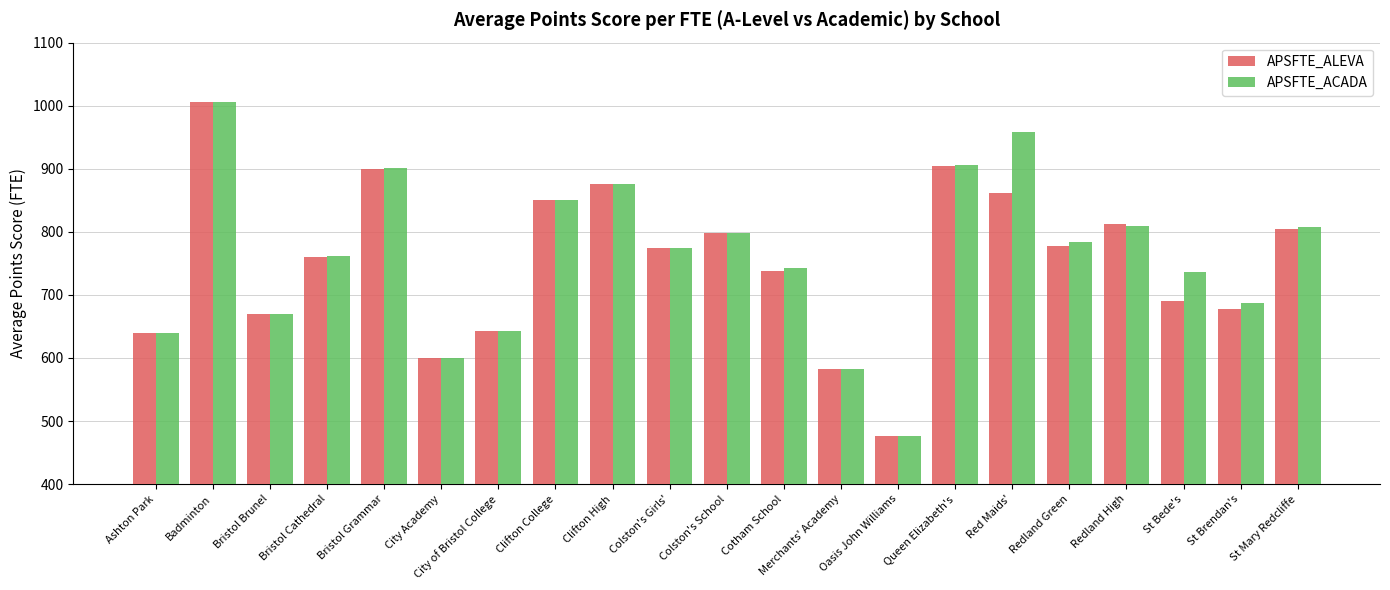

Is the value of APSFTE_ACADA at Oasis John Williams greater than the value of APSFTE_ALEVA at Queen Elizabeth's?

No